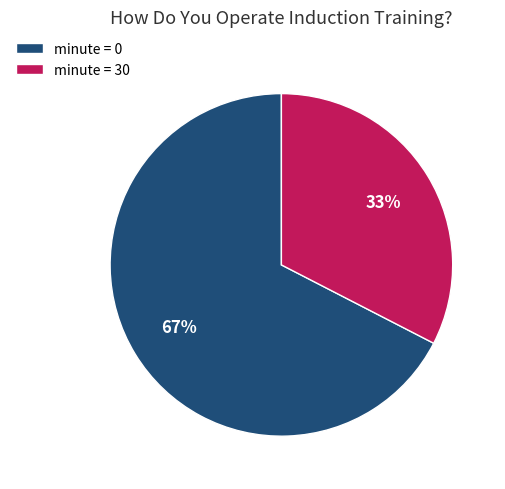

Rank the categories by value from lowest to highest.

minute = 30, minute = 0